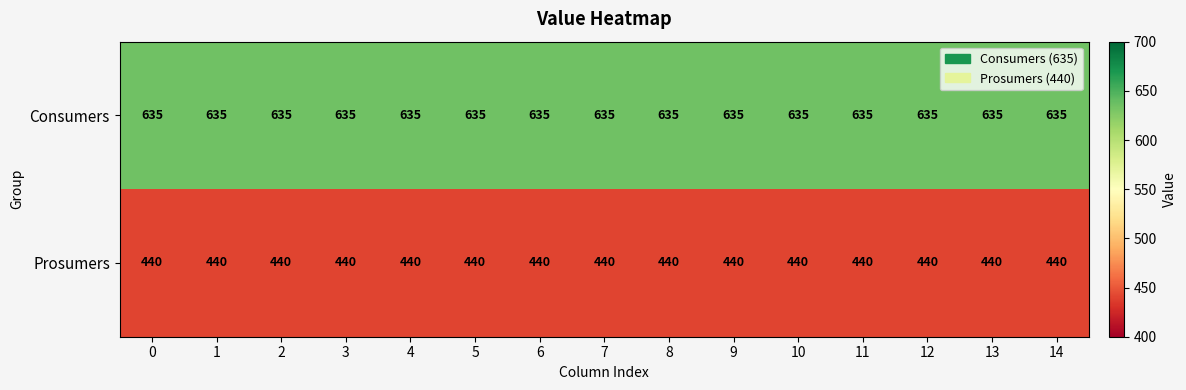

Rank the series at 10 from lowest to highest value.

Prosumers, Consumers